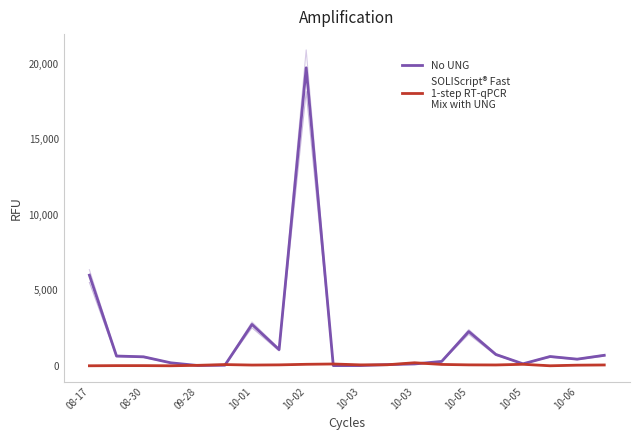

How many distinct data groups are displayed?

2